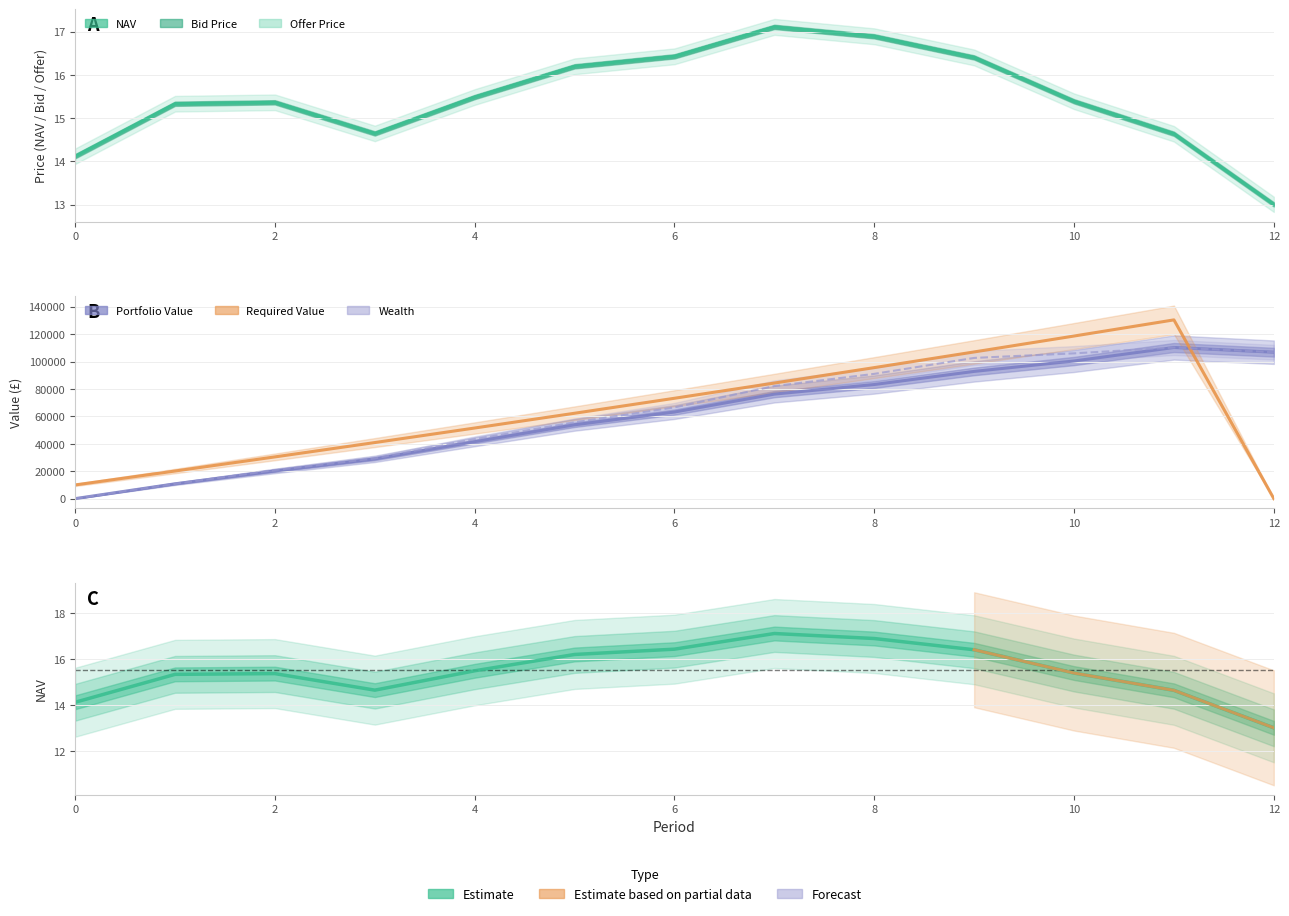

Which series has the widest spread of values?

Required Value